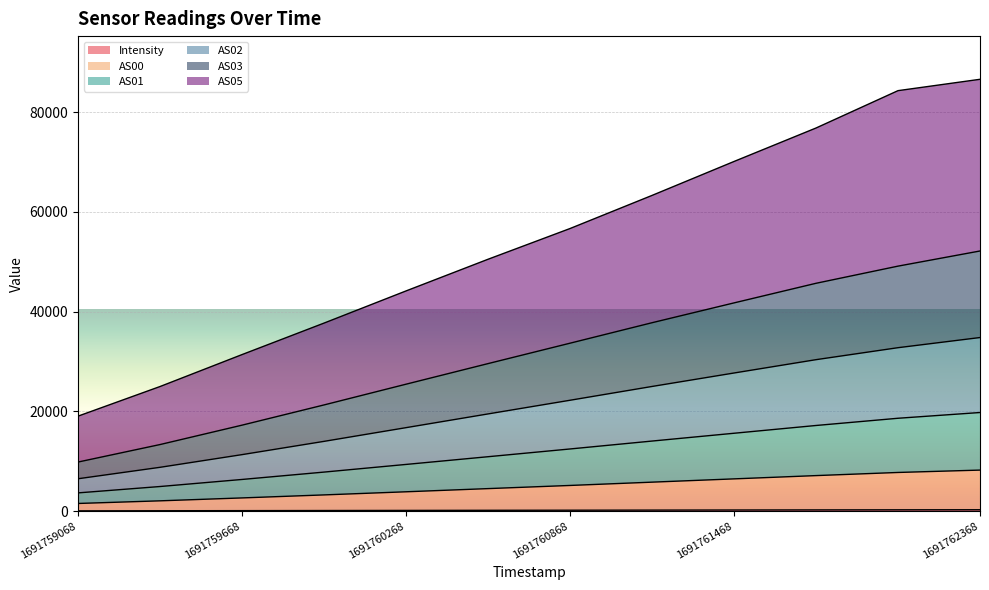

Between 1691760268 and 1691760568, which series saw the biggest shift?

AS05